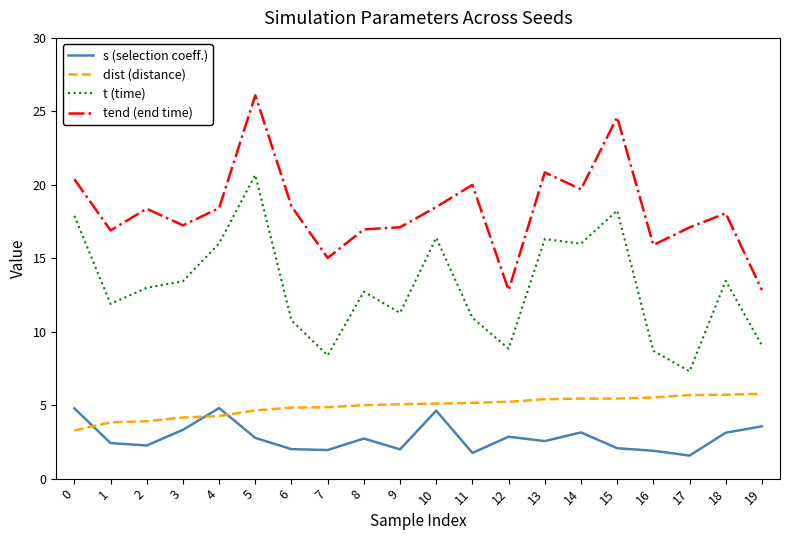

How many lines are shown in the chart?

4